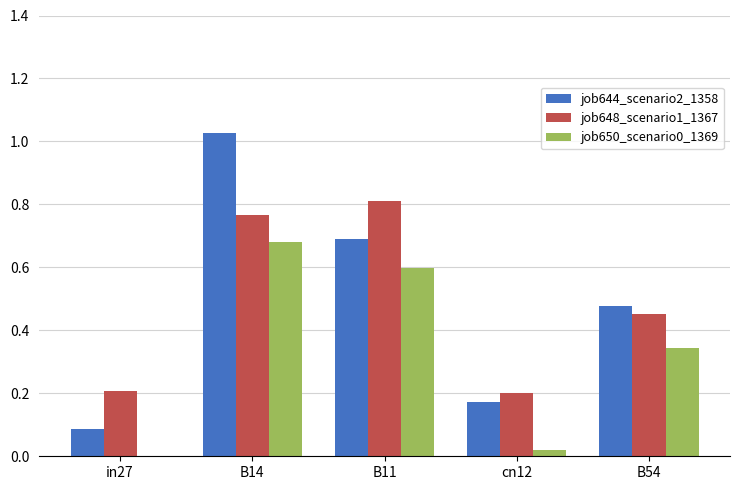

Which label corresponds to the largest value in the chart?

B14